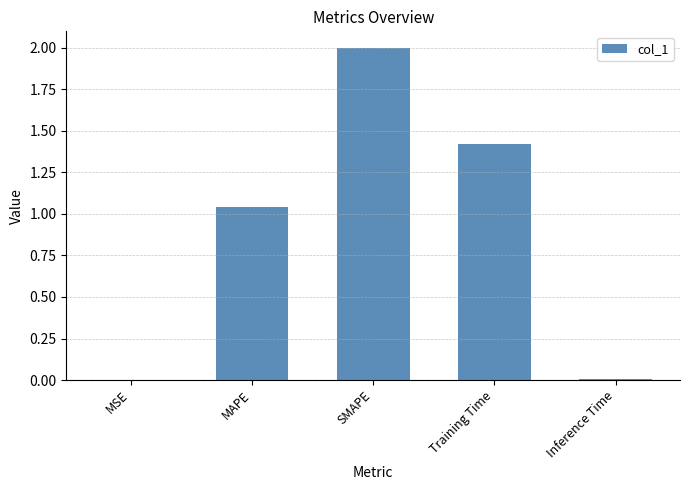

What is the sum of all values?

4.5